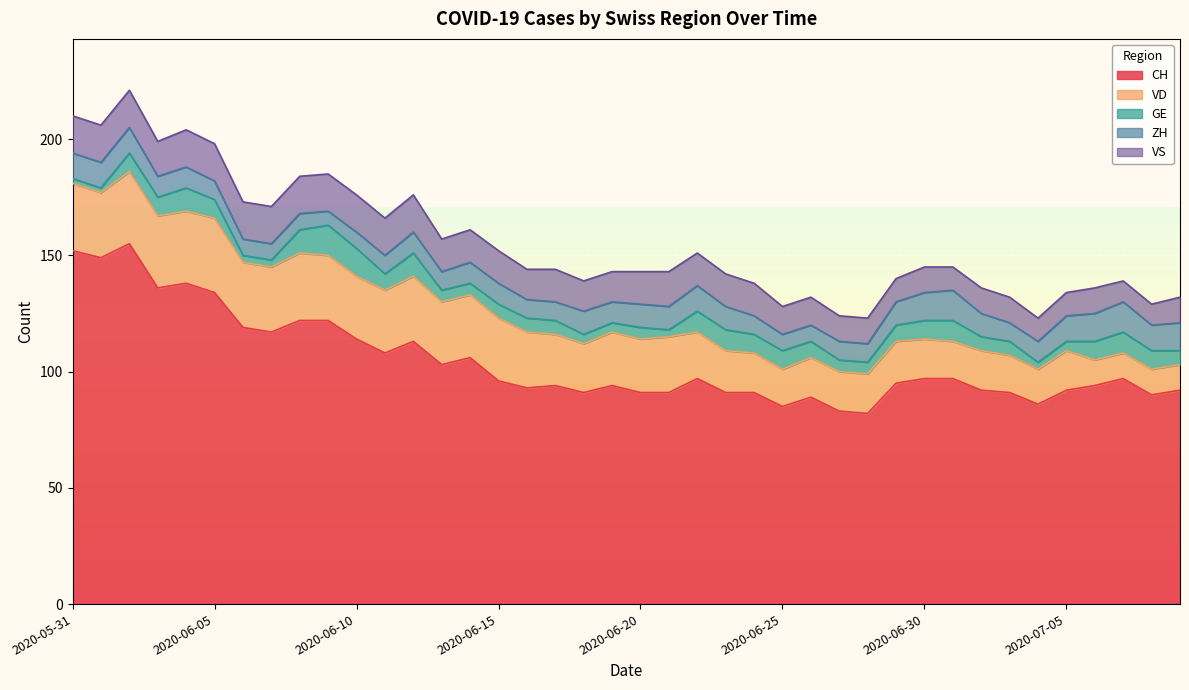

Reading right to left, list all the values displayed in this chart.

CH: 92	90	97	94	92	86	91	92	97	97	95	82	83	89	85	91	91	97	91	91	94	91	94	93	96	106	103	113	108	114	122	122	117	119	134	138	136	155	149	152
VD: 11	11	11	11	17	15	16	17	16	17	18	17	17	17	16	17	18	20	24	23	23	21	22	24	27	27	27	28	27	27	28	29	28	28	32	31	31	31	28	29
GE: 6	8	9	8	4	3	6	6	9	8	7	5	5	7	8	8	9	9	3	5	4	4	6	6	6	5	5	10	7	12	13	10	3	3	8	10	8	8	2	2
ZH: 12	11	13	12	11	9	8	10	13	12	10	8	8	7	7	8	10	11	10	10	9	10	8	8	9	9	8	9	8	7	6	7	7	7	8	9	9	11	11	11
VS: 11	9	9	11	10	10	11	11	10	11	10	11	11	12	12	14	14	14	15	14	13	13	14	13	14	14	14	16	16	16	16	16	16	16	16	16	15	16	16	16